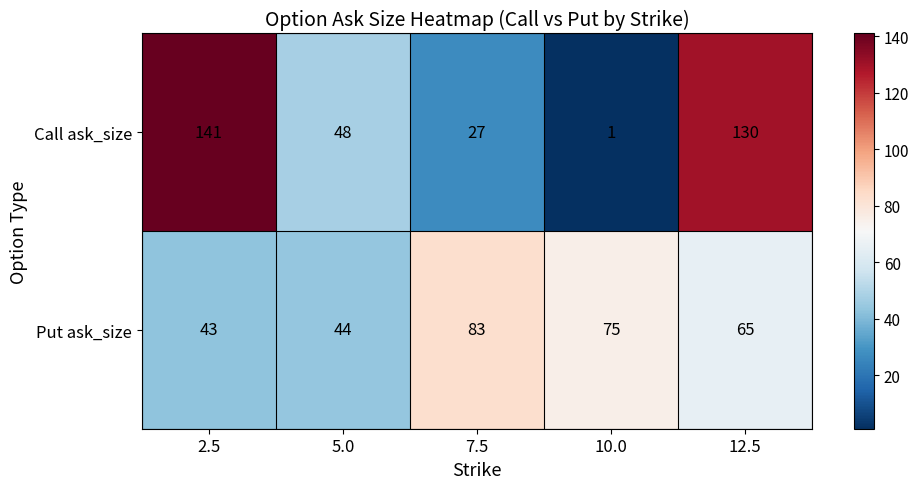

At which label is Call ask_size closest to 71?

5.0